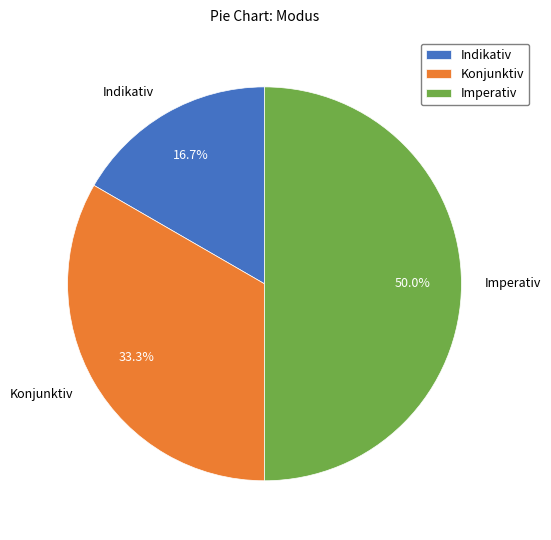

What is the total percentage of Konjunktiv and Imperativ?

83.3%